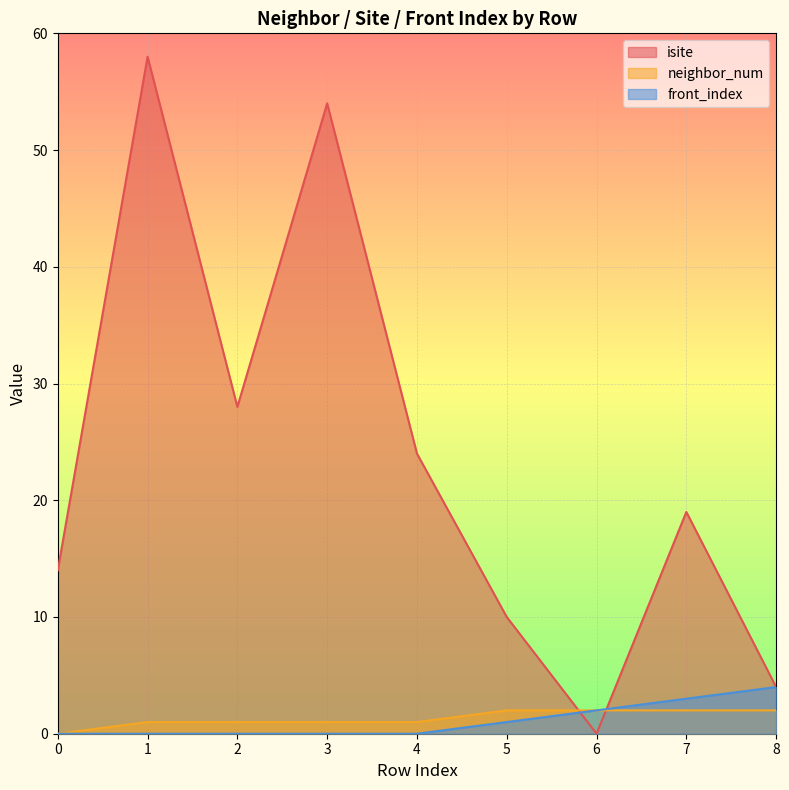

Which series has the widest spread of values?

isite